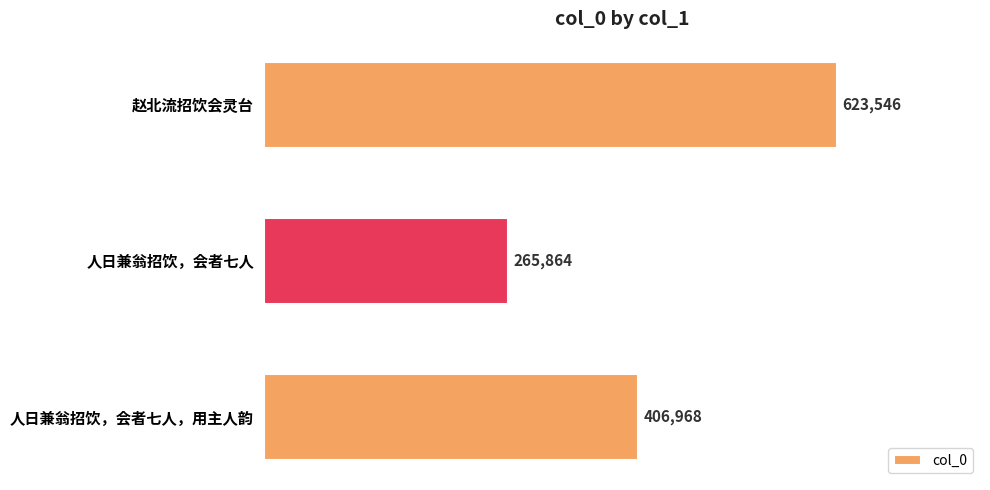

What is the sum of the values at 人日兼翁招饮，会者七人 and 人日兼翁招饮，会者七人，用主人韵?

672832